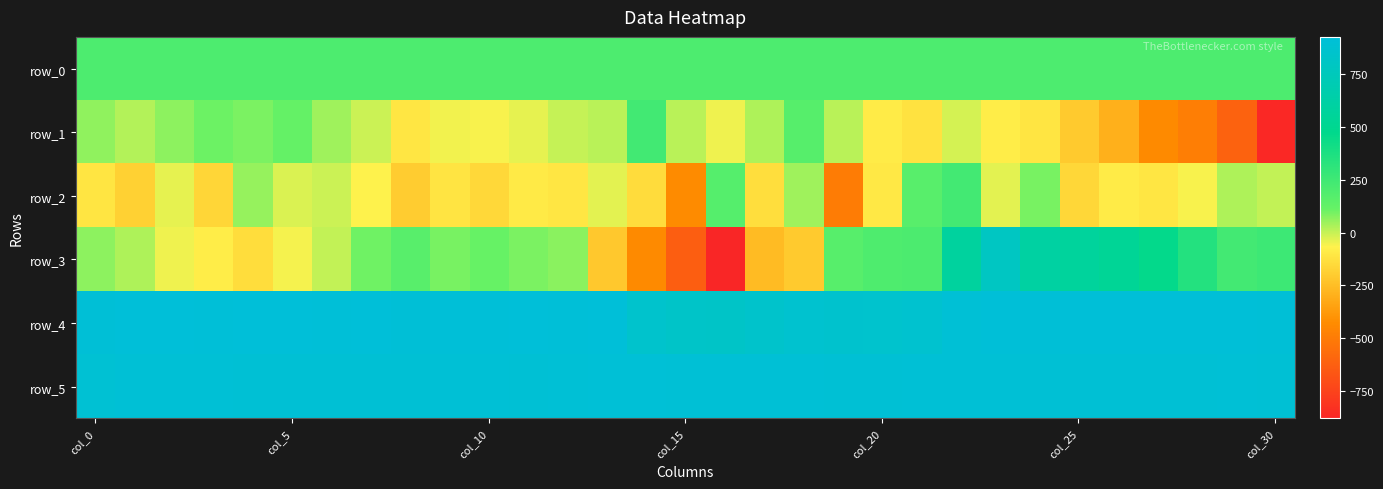

What is the highest value of the row_2 series?

237.0